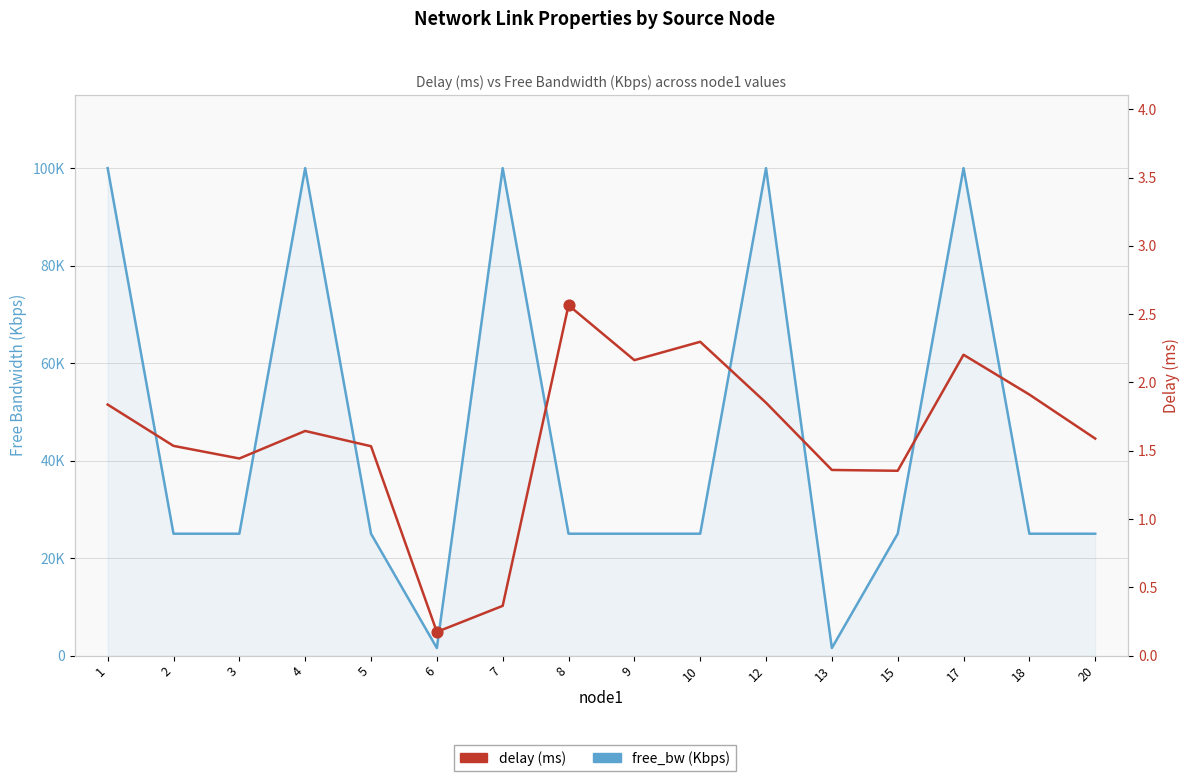

Which series contains the highest Y value?

free_bw